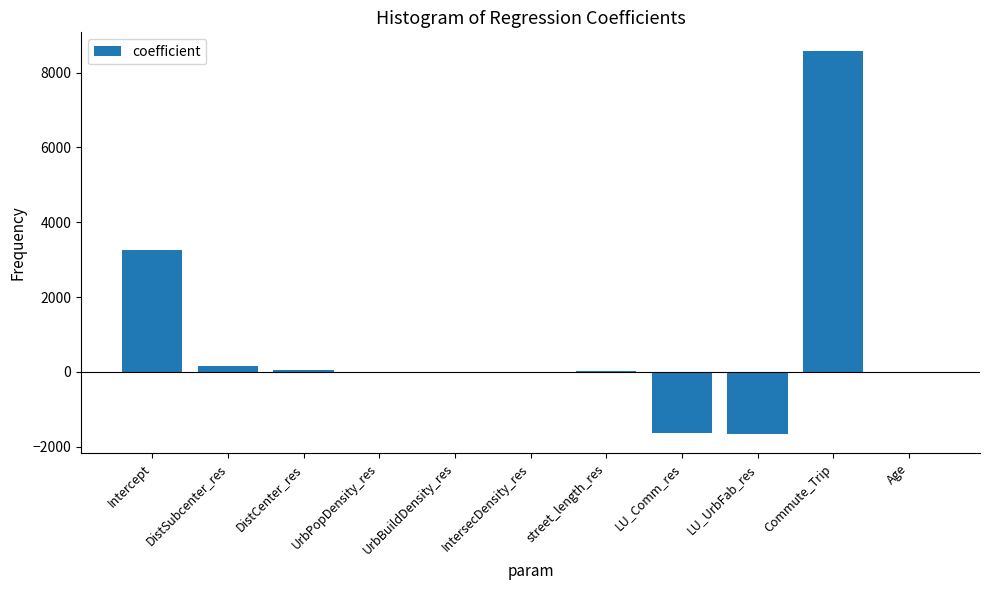

At which category does the chart reach its peak across all series?

Commute_Trip